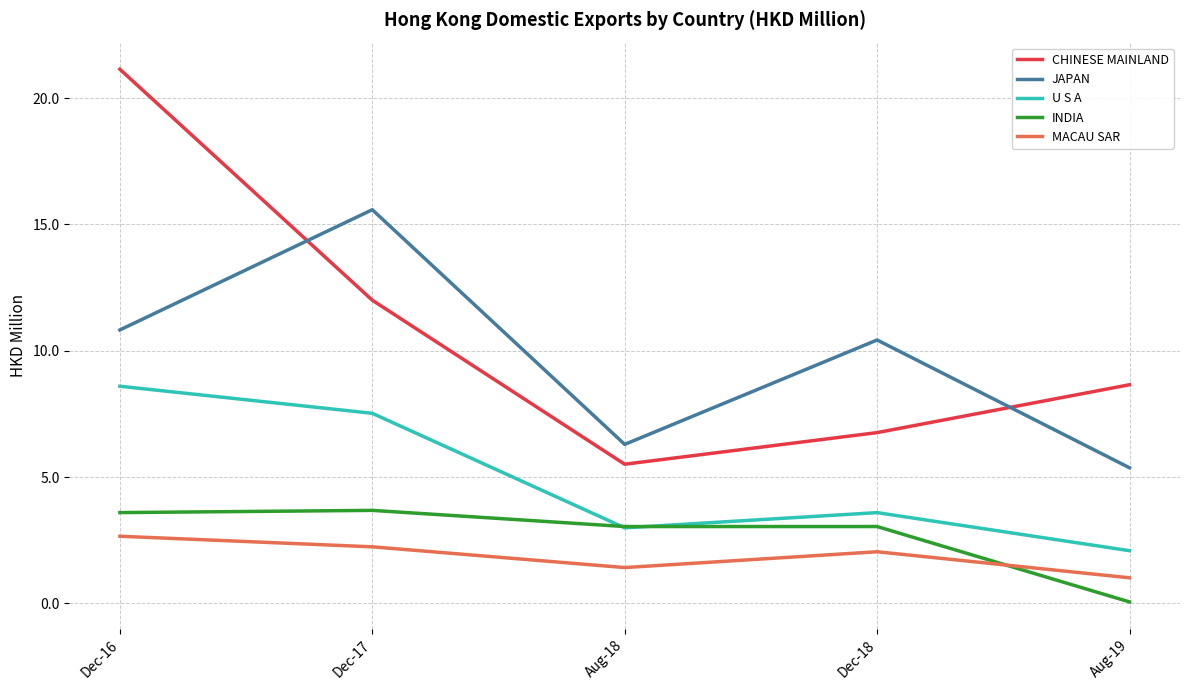

Does the chart have visible grid lines?

Yes